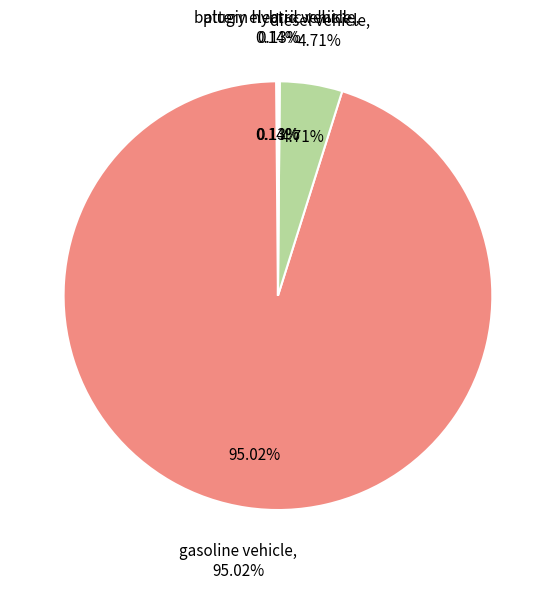

How many slices are in this pie chart?

4